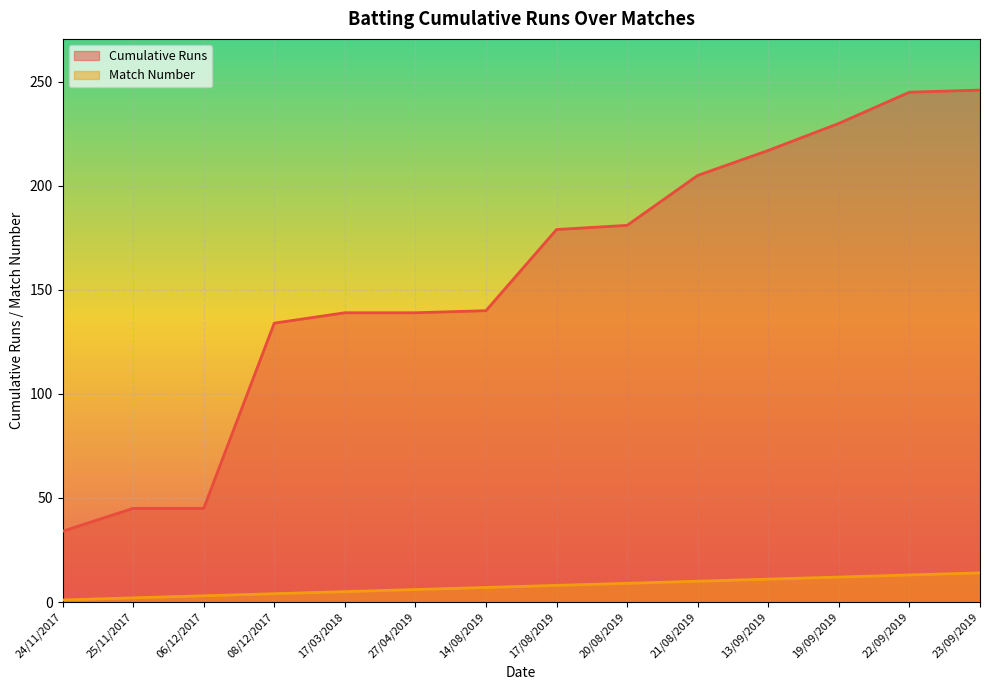

At which category does the chart reach its minimum across all series?

24/11/2017